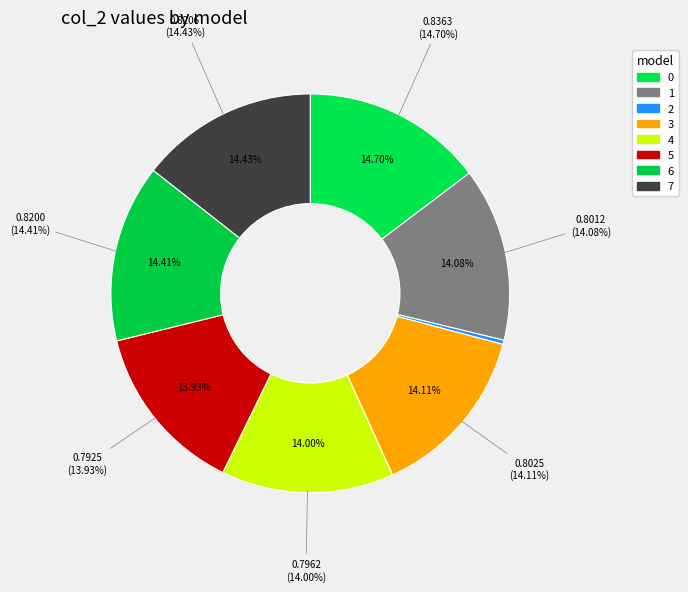

How many slices are in this pie chart?

8